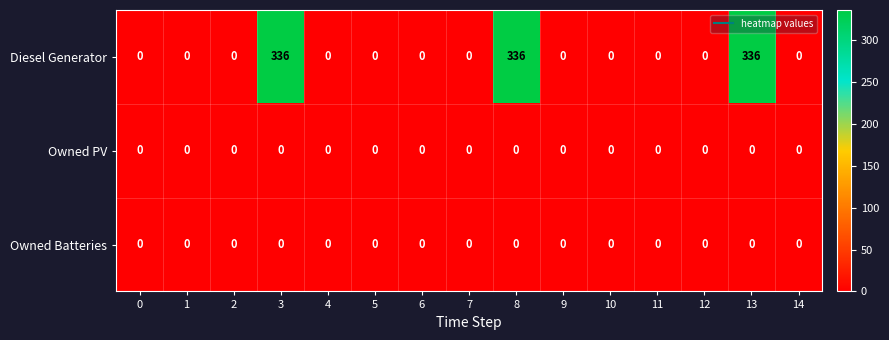

Which series changed the most between 3 and 7?

Diesel Generator